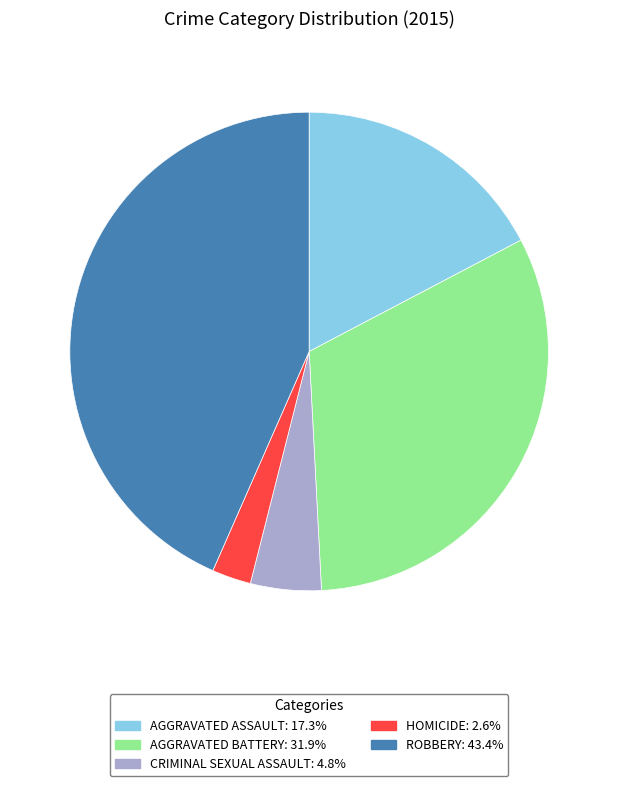

Is there any slice that represents more than half of the pie?

No